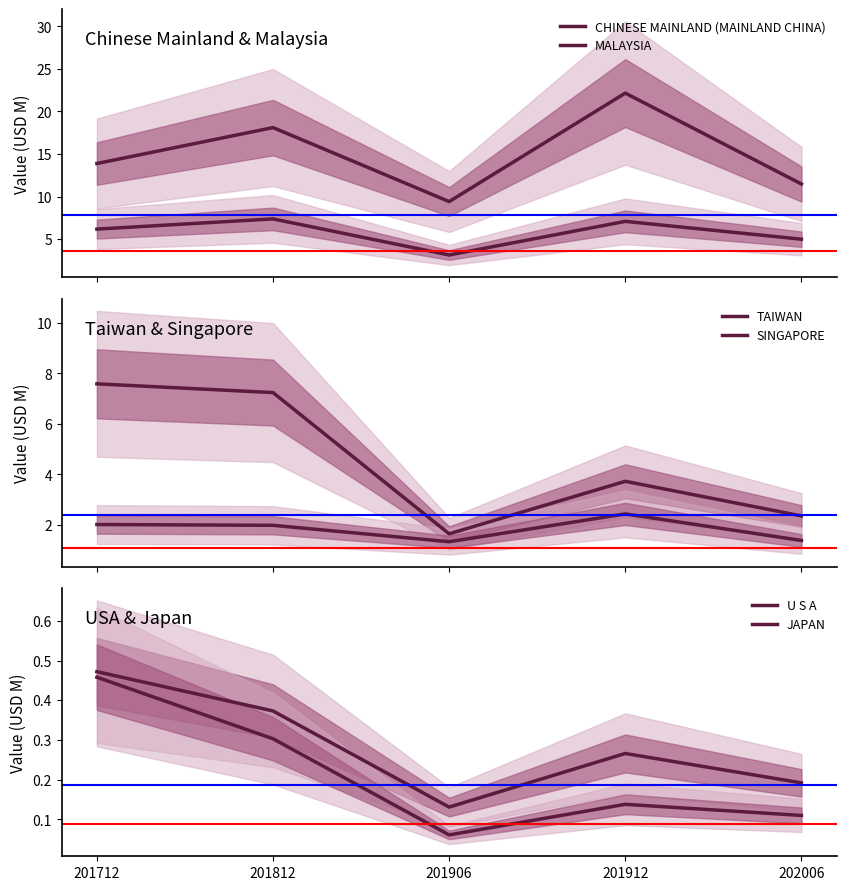

Is this an area chart (filled region under the line)?

No